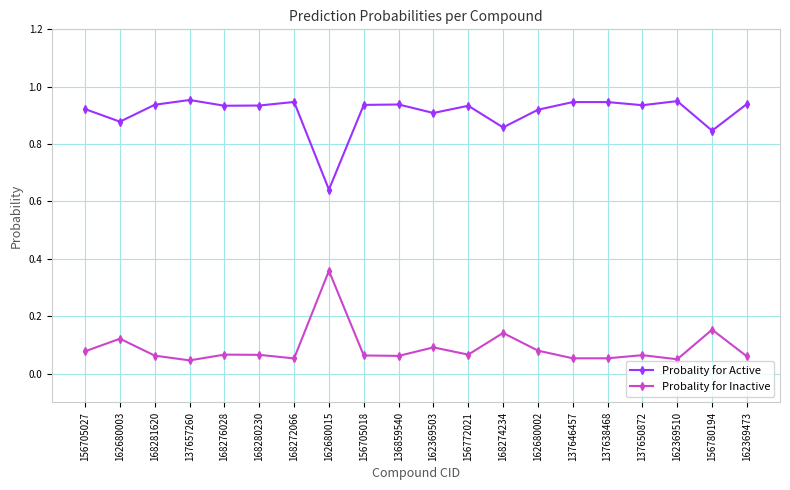

How many lines are shown in the chart?

2